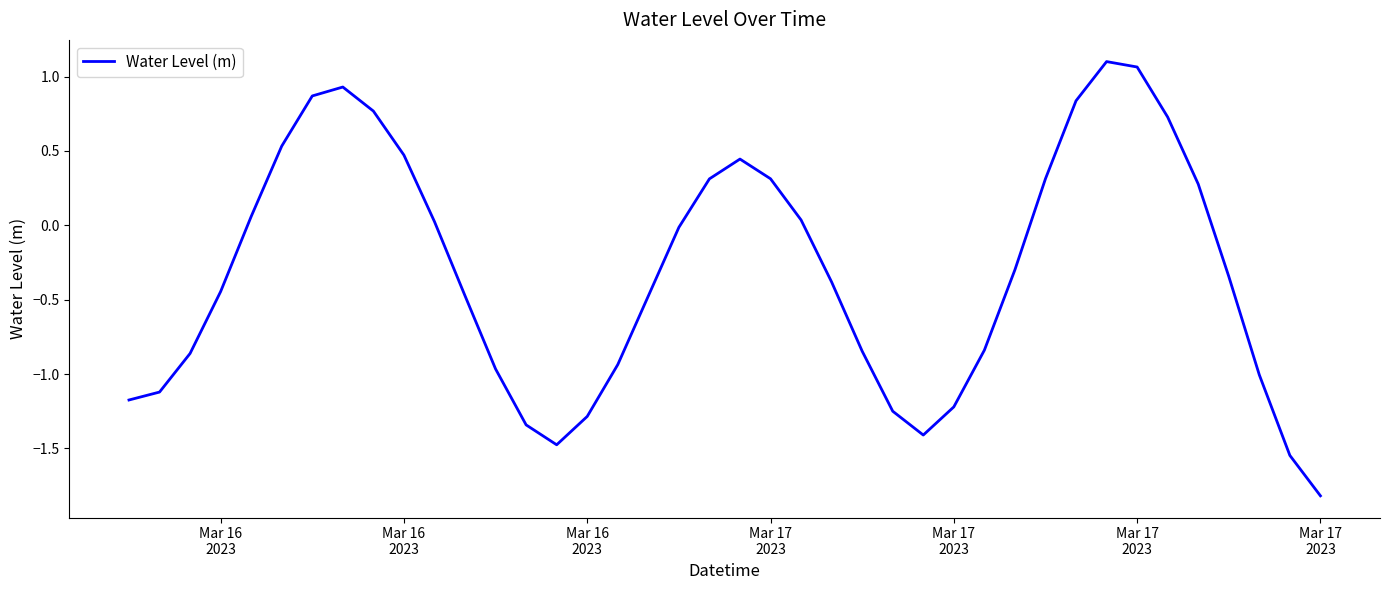

What is the minimum value shown in the chart?

-1.8